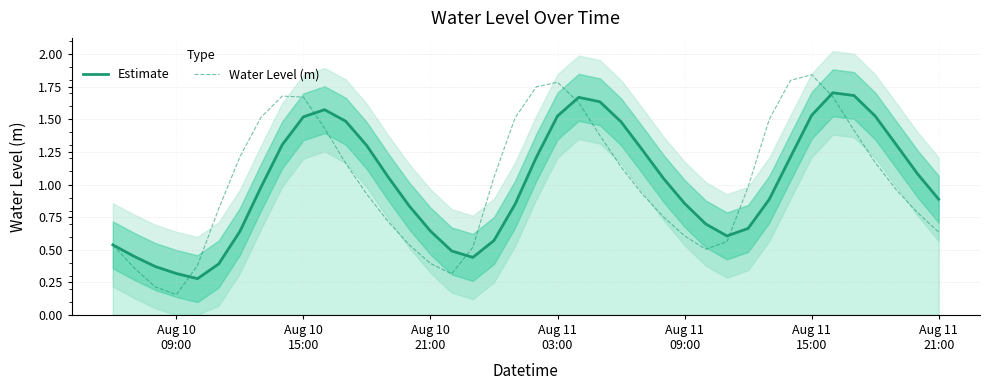

Which series has the widest spread of values?

Water Level (m)